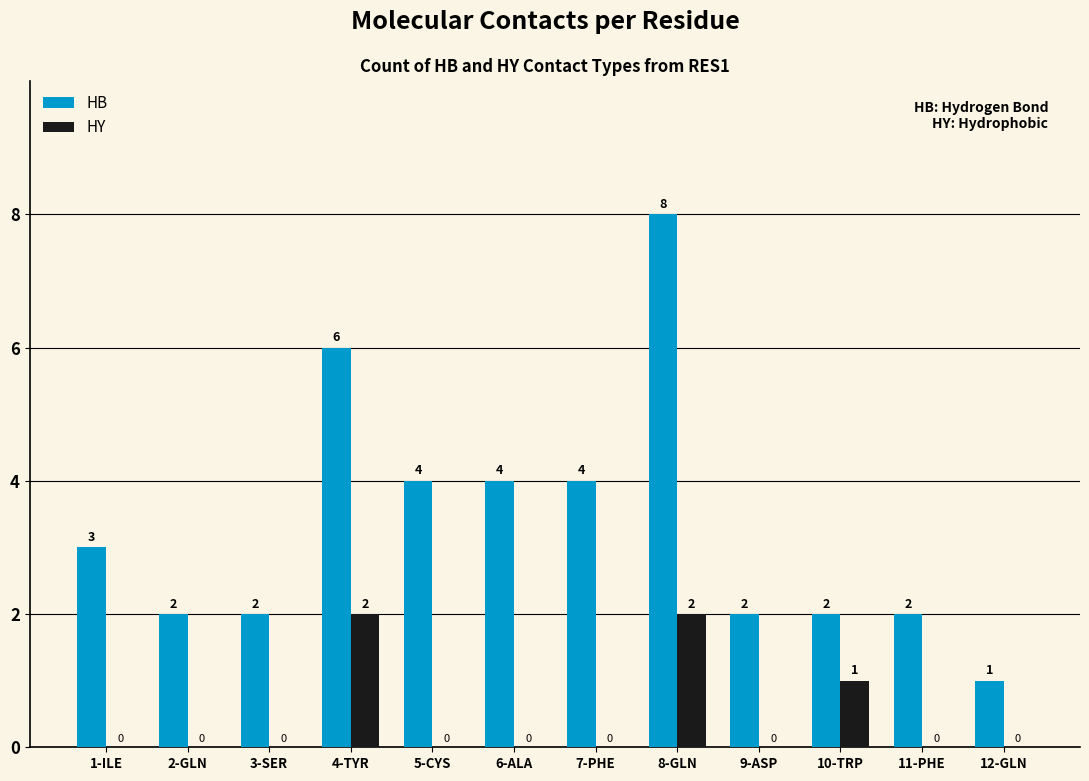

At which category is the sum across all series the highest?

8-GLN